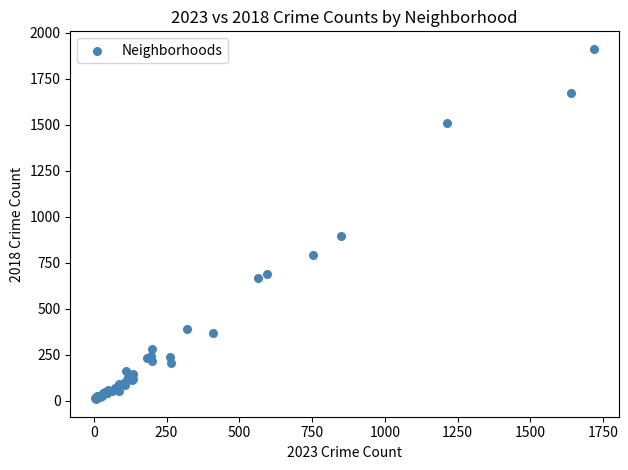

What Y value in the scatter plot is closest to 960?

898